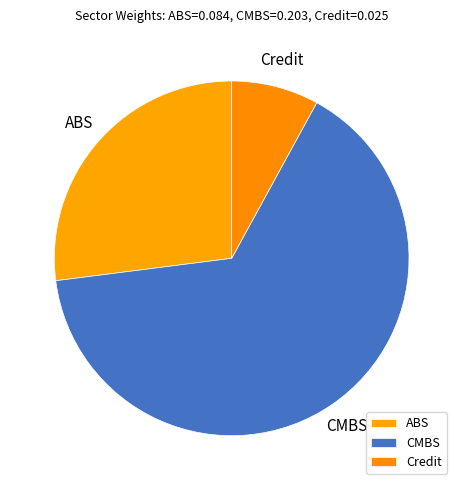

Rank the categories by value from highest to lowest.

CMBS, ABS, Credit